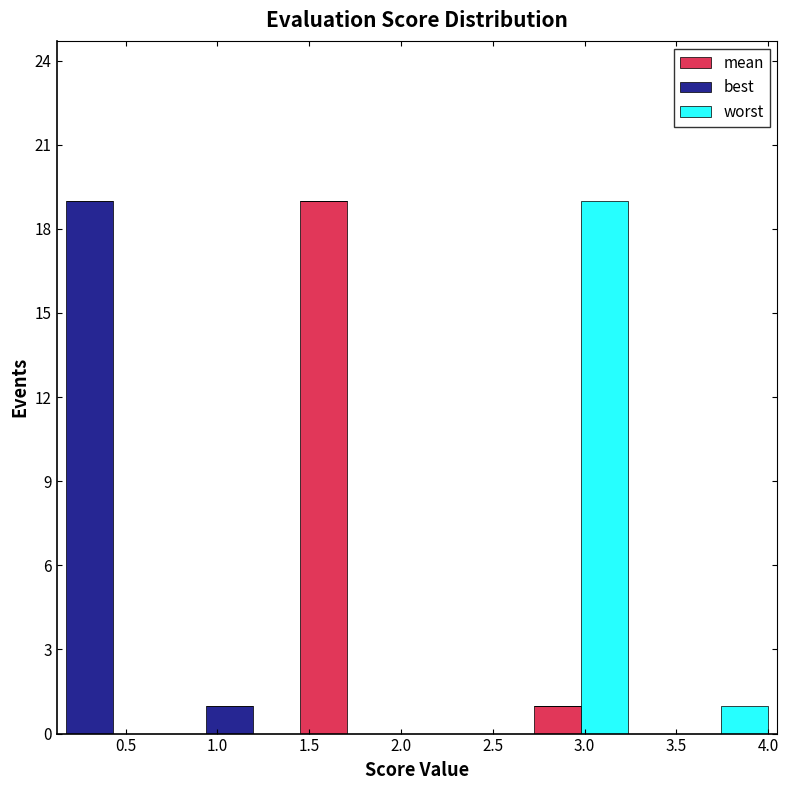

Reading left to right, list every stacked bar in this chart as the range it spans on the x-axis followed by its total height. Neither the bar edges nor the heights are printed on the chart, so give them approximately, as read against the axes.

0.15 to 0.45: 19
0.45 to 0.70: 0
0.70 to 0.95: 0
0.95 to 1.20: 1
1.20 to 1.45: 0
1.45 to 1.70: 19
1.70 to 1.95: 0
1.95 to 2.20: 0
2.20 to 2.45: 0
2.45 to 2.70: 0
2.70 to 3.00: 1
3.00 to 3.25: 19
3.25 to 3.50: 0
3.50 to 3.75: 0
3.75 to 4.00: 1